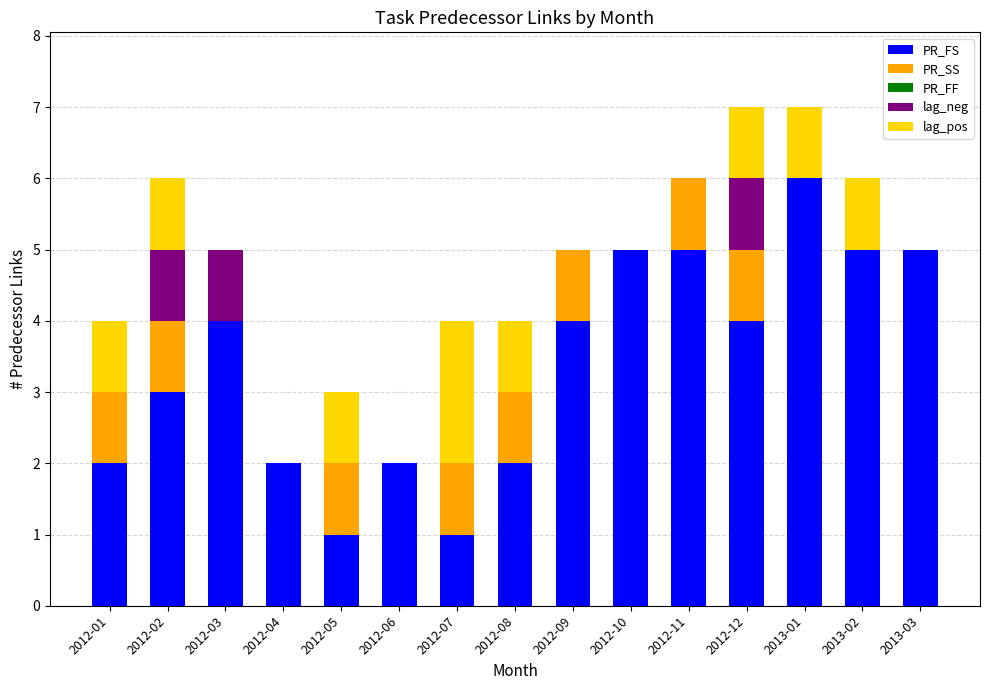

What is the total value across all series at 2012-05?

3